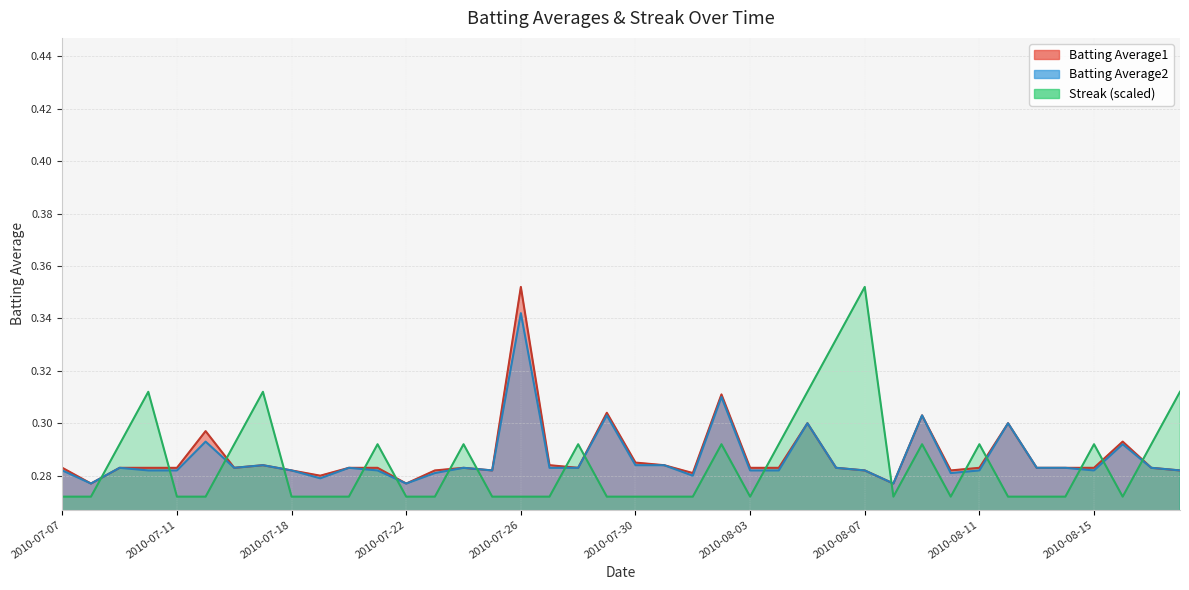

The value of Batting Average1 at 2010-08-08 is 0.3. True or false?

True